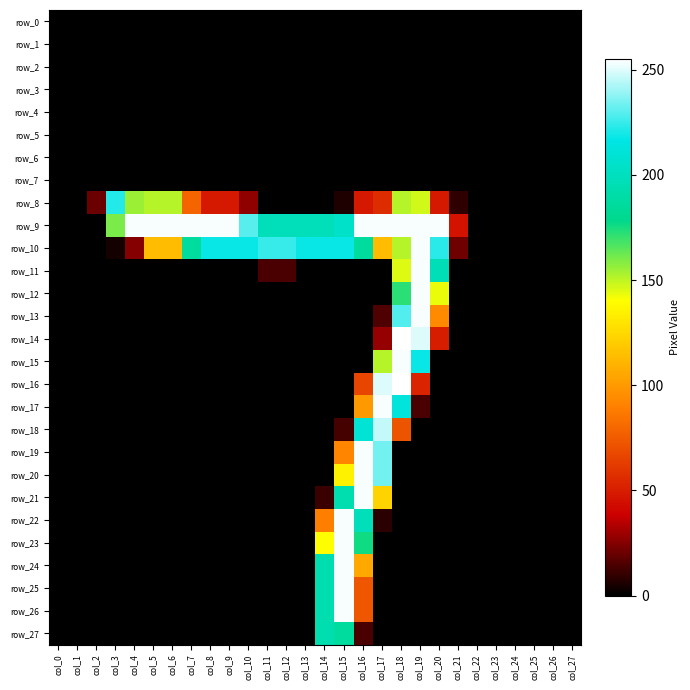

Reading right to left, transcribe all the data shown in this chart.

row_0: col_27=0	col_26=0	col_25=0	col_24=0	col_23=0	col_22=0	col_21=0	col_20=0	col_19=0	col_18=0	col_17=0	col_16=0	col_15=0	col_14=0	col_13=0	col_12=0	col_11=0	col_10=0	col_9=0	col_8=0	col_7=0	col_6=0	col_5=0	col_4=0	col_3=0	col_2=0	col_1=0	col_0=0
row_1: col_27=0	col_26=0	col_25=0	col_24=0	col_23=0	col_22=0	col_21=0	col_20=0	col_19=0	col_18=0	col_17=0	col_16=0	col_15=0	col_14=0	col_13=0	col_12=0	col_11=0	col_10=0	col_9=0	col_8=0	col_7=0	col_6=0	col_5=0	col_4=0	col_3=0	col_2=0	col_1=0	col_0=0
row_2: col_27=0	col_26=0	col_25=0	col_24=0	col_23=0	col_22=0	col_21=0	col_20=0	col_19=0	col_18=0	col_17=0	col_16=0	col_15=0	col_14=0	col_13=0	col_12=0	col_11=0	col_10=0	col_9=0	col_8=0	col_7=0	col_6=0	col_5=0	col_4=0	col_3=0	col_2=0	col_1=0	col_0=0
row_3: col_27=0	col_26=0	col_25=0	col_24=0	col_23=0	col_22=0	col_21=0	col_20=0	col_19=0	col_18=0	col_17=0	col_16=0	col_15=0	col_14=0	col_13=0	col_12=0	col_11=0	col_10=0	col_9=0	col_8=0	col_7=0	col_6=0	col_5=0	col_4=0	col_3=0	col_2=0	col_1=0	col_0=0
row_4: col_27=0	col_26=0	col_25=0	col_24=0	col_23=0	col_22=0	col_21=0	col_20=0	col_19=0	col_18=0	col_17=0	col_16=0	col_15=0	col_14=0	col_13=0	col_12=0	col_11=0	col_10=0	col_9=0	col_8=0	col_7=0	col_6=0	col_5=0	col_4=0	col_3=0	col_2=0	col_1=0	col_0=0
row_5: col_27=0	col_26=0	col_25=0	col_24=0	col_23=0	col_22=0	col_21=0	col_20=0	col_19=0	col_18=0	col_17=0	col_16=0	col_15=0	col_14=0	col_13=0	col_12=0	col_11=0	col_10=0	col_9=0	col_8=0	col_7=0	col_6=0	col_5=0	col_4=0	col_3=0	col_2=0	col_1=0	col_0=0
row_6: col_27=0	col_26=0	col_25=0	col_24=0	col_23=0	col_22=0	col_21=0	col_20=0	col_19=0	col_18=0	col_17=0	col_16=0	col_15=0	col_14=0	col_13=0	col_12=0	col_11=0	col_10=0	col_9=0	col_8=0	col_7=0	col_6=0	col_5=0	col_4=0	col_3=0	col_2=0	col_1=0	col_0=0
row_7: col_27=0	col_26=0	col_25=0	col_24=0	col_23=0	col_22=0	col_21=0	col_20=0	col_19=0	col_18=0	col_17=0	col_16=0	col_15=0	col_14=0	col_13=0	col_12=0	col_11=0	col_10=0	col_9=0	col_8=0	col_7=0	col_6=0	col_5=0	col_4=0	col_3=0	col_2=0	col_1=0	col_0=0
row_8: col_27=0	col_26=0	col_25=0	col_24=0	col_23=0	col_22=0	col_21=9	col_20=48	col_19=147	col_18=151	col_17=56	col_16=48	col_15=6	col_14=0	col_13=0	col_12=0	col_11=0	col_10=27	col_9=48	col_8=48	col_7=79	col_6=151	col_5=151	col_4=155	col_3=222	col_2=20	col_1=0	col_0=0
row_9: col_27=0	col_26=0	col_25=0	col_24=0	col_23=0	col_22=0	col_21=46	col_20=254	col_19=254	col_18=254	col_17=254	col_16=254	col_15=205	col_14=198	col_13=198	col_12=198	col_11=198	col_10=230	col_9=254	col_8=254	col_7=254	col_6=254	col_5=254	col_4=254	col_3=160	col_2=0	col_1=0	col_0=0
row_10: col_27=0	col_26=0	col_25=0	col_24=0	col_23=0	col_22=0	col_21=21	col_20=223	col_19=254	col_18=151	col_17=114	col_16=186	col_15=218	col_14=218	col_13=218	col_12=225	col_11=225	col_10=218	col_9=218	col_8=218	col_7=186	col_6=114	col_5=114	col_4=25	col_3=4	col_2=0	col_1=0	col_0=0
row_11: col_27=0	col_26=0	col_25=0	col_24=0	col_23=0	col_22=0	col_21=0	col_20=197	col_19=254	col_18=145	col_17=0	col_16=0	col_15=0	col_14=0	col_13=0	col_12=14	col_11=14	col_10=0	col_9=0	col_8=0	col_7=0	col_6=0	col_5=0	col_4=0	col_3=0	col_2=0	col_1=0	col_0=0
row_12: col_27=0	col_26=0	col_25=0	col_24=0	col_23=0	col_22=0	col_21=0	col_20=143	col_19=254	col_18=172	col_17=0	col_16=0	col_15=0	col_14=0	col_13=0	col_12=0	col_11=0	col_10=0	col_9=0	col_8=0	col_7=0	col_6=0	col_5=0	col_4=0	col_3=0	col_2=0	col_1=0	col_0=0
row_13: col_27=0	col_26=0	col_25=0	col_24=0	col_23=0	col_22=0	col_21=0	col_20=94	col_19=254	col_18=229	col_17=15	col_16=0	col_15=0	col_14=0	col_13=0	col_12=0	col_11=0	col_10=0	col_9=0	col_8=0	col_7=0	col_6=0	col_5=0	col_4=0	col_3=0	col_2=0	col_1=0	col_0=0
row_14: col_27=0	col_26=0	col_25=0	col_24=0	col_23=0	col_22=0	col_21=0	col_20=50	col_19=250	col_18=255	col_17=28	col_16=0	col_15=0	col_14=0	col_13=0	col_12=0	col_11=0	col_10=0	col_9=0	col_8=0	col_7=0	col_6=0	col_5=0	col_4=0	col_3=0	col_2=0	col_1=0	col_0=0
row_15: col_27=0	col_26=0	col_25=0	col_24=0	col_23=0	col_22=0	col_21=0	col_20=0	col_19=218	col_18=254	col_17=151	col_16=0	col_15=0	col_14=0	col_13=0	col_12=0	col_11=0	col_10=0	col_9=0	col_8=0	col_7=0	col_6=0	col_5=0	col_4=0	col_3=0	col_2=0	col_1=0	col_0=0
row_16: col_27=0	col_26=0	col_25=0	col_24=0	col_23=0	col_22=0	col_21=0	col_20=0	col_19=53	col_18=255	col_17=250	col_16=66	col_15=0	col_14=0	col_13=0	col_12=0	col_11=0	col_10=0	col_9=0	col_8=0	col_7=0	col_6=0	col_5=0	col_4=0	col_3=0	col_2=0	col_1=0	col_0=0
row_17: col_27=0	col_26=0	col_25=0	col_24=0	col_23=0	col_22=0	col_21=0	col_20=0	col_19=14	col_18=213	col_17=254	col_16=100	col_15=0	col_14=0	col_13=0	col_12=0	col_11=0	col_10=0	col_9=0	col_8=0	col_7=0	col_6=0	col_5=0	col_4=0	col_3=0	col_2=0	col_1=0	col_0=0
row_18: col_27=0	col_26=0	col_25=0	col_24=0	col_23=0	col_22=0	col_21=0	col_20=0	col_19=0	col_18=72	col_17=246	col_16=210	col_15=13	col_14=0	col_13=0	col_12=0	col_11=0	col_10=0	col_9=0	col_8=0	col_7=0	col_6=0	col_5=0	col_4=0	col_3=0	col_2=0	col_1=0	col_0=0
row_19: col_27=0	col_26=0	col_25=0	col_24=0	col_23=0	col_22=0	col_21=0	col_20=0	col_19=0	col_18=0	col_17=234	col_16=254	col_15=92	col_14=0	col_13=0	col_12=0	col_11=0	col_10=0	col_9=0	col_8=0	col_7=0	col_6=0	col_5=0	col_4=0	col_3=0	col_2=0	col_1=0	col_0=0
row_20: col_27=0	col_26=0	col_25=0	col_24=0	col_23=0	col_22=0	col_21=0	col_20=0	col_19=0	col_18=0	col_17=234	col_16=254	col_15=135	col_14=0	col_13=0	col_12=0	col_11=0	col_10=0	col_9=0	col_8=0	col_7=0	col_6=0	col_5=0	col_4=0	col_3=0	col_2=0	col_1=0	col_0=0
row_21: col_27=0	col_26=0	col_25=0	col_24=0	col_23=0	col_22=0	col_21=0	col_20=0	col_19=0	col_18=0	col_17=123	col_16=254	col_15=193	col_14=11	col_13=0	col_12=0	col_11=0	col_10=0	col_9=0	col_8=0	col_7=0	col_6=0	col_5=0	col_4=0	col_3=0	col_2=0	col_1=0	col_0=0
row_22: col_27=0	col_26=0	col_25=0	col_24=0	col_23=0	col_22=0	col_21=0	col_20=0	col_19=0	col_18=0	col_17=8	col_16=198	col_15=254	col_14=89	col_13=0	col_12=0	col_11=0	col_10=0	col_9=0	col_8=0	col_7=0	col_6=0	col_5=0	col_4=0	col_3=0	col_2=0	col_1=0	col_0=0
row_23: col_27=0	col_26=0	col_25=0	col_24=0	col_23=0	col_22=0	col_21=0	col_20=0	col_19=0	col_18=0	col_17=0	col_16=176	col_15=254	col_14=140	col_13=0	col_12=0	col_11=0	col_10=0	col_9=0	col_8=0	col_7=0	col_6=0	col_5=0	col_4=0	col_3=0	col_2=0	col_1=0	col_0=0
row_24: col_27=0	col_26=0	col_25=0	col_24=0	col_23=0	col_22=0	col_21=0	col_20=0	col_19=0	col_18=0	col_17=0	col_16=106	col_15=254	col_14=193	col_13=0	col_12=0	col_11=0	col_10=0	col_9=0	col_8=0	col_7=0	col_6=0	col_5=0	col_4=0	col_3=0	col_2=0	col_1=0	col_0=0
row_25: col_27=0	col_26=0	col_25=0	col_24=0	col_23=0	col_22=0	col_21=0	col_20=0	col_19=0	col_18=0	col_17=0	col_16=73	col_15=254	col_14=193	col_13=0	col_12=0	col_11=0	col_10=0	col_9=0	col_8=0	col_7=0	col_6=0	col_5=0	col_4=0	col_3=0	col_2=0	col_1=0	col_0=0
row_26: col_27=0	col_26=0	col_25=0	col_24=0	col_23=0	col_22=0	col_21=0	col_20=0	col_19=0	col_18=0	col_17=0	col_16=73	col_15=254	col_14=193	col_13=0	col_12=0	col_11=0	col_10=0	col_9=0	col_8=0	col_7=0	col_6=0	col_5=0	col_4=0	col_3=0	col_2=0	col_1=0	col_0=0
row_27: col_27=0	col_26=0	col_25=0	col_24=0	col_23=0	col_22=0	col_21=0	col_20=0	col_19=0	col_18=0	col_17=0	col_16=14	col_15=186	col_14=193	col_13=0	col_12=0	col_11=0	col_10=0	col_9=0	col_8=0	col_7=0	col_6=0	col_5=0	col_4=0	col_3=0	col_2=0	col_1=0	col_0=0